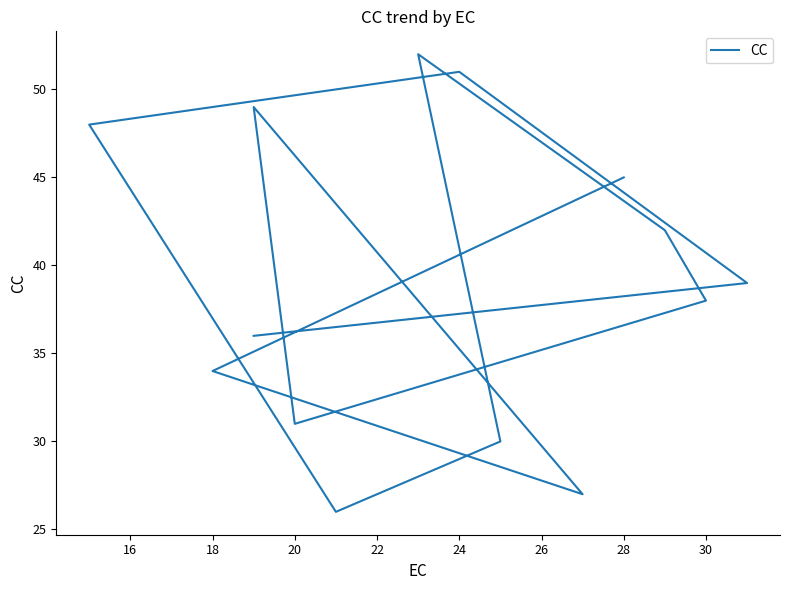

What is the minimum value shown in the chart?

26